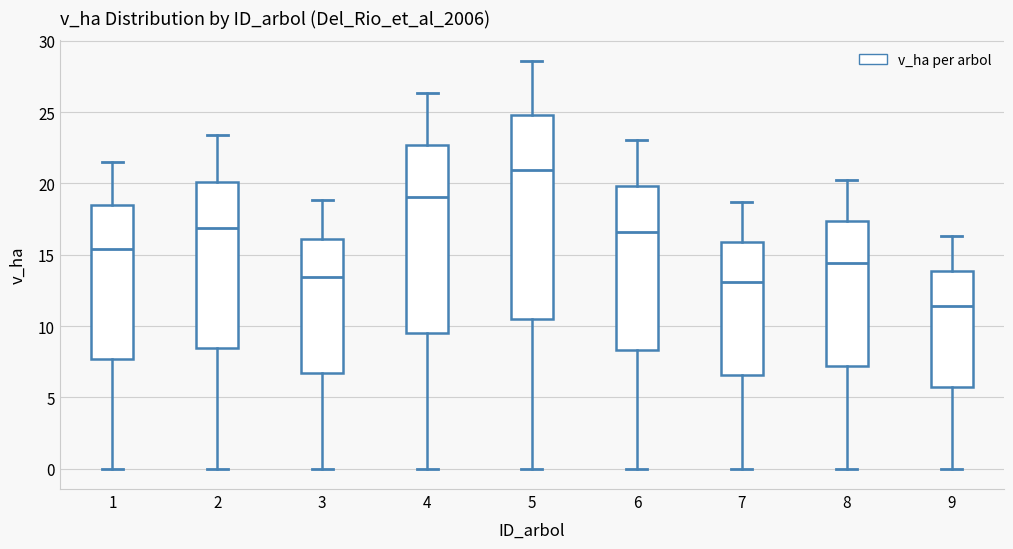

Which box's median line is the highest?

5